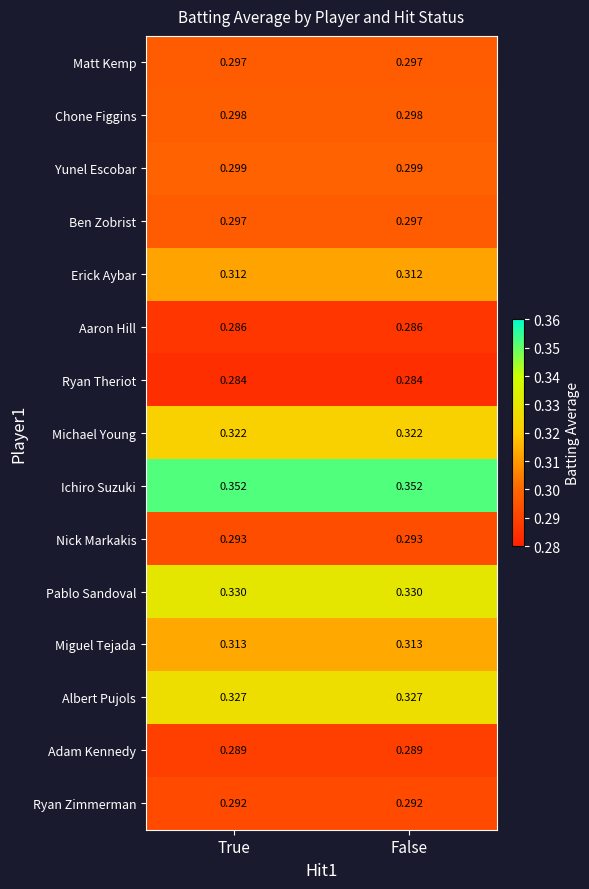

How many series are shown in this chart?

15